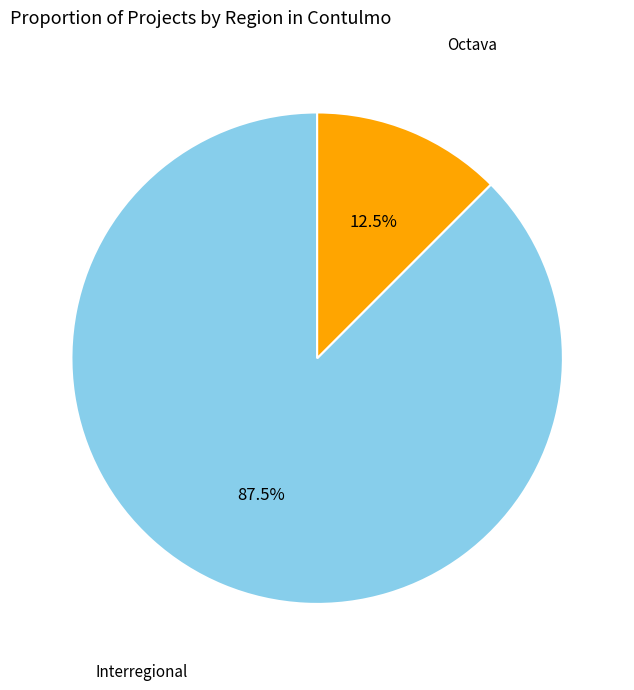

Is there a majority slice in this chart?

Yes